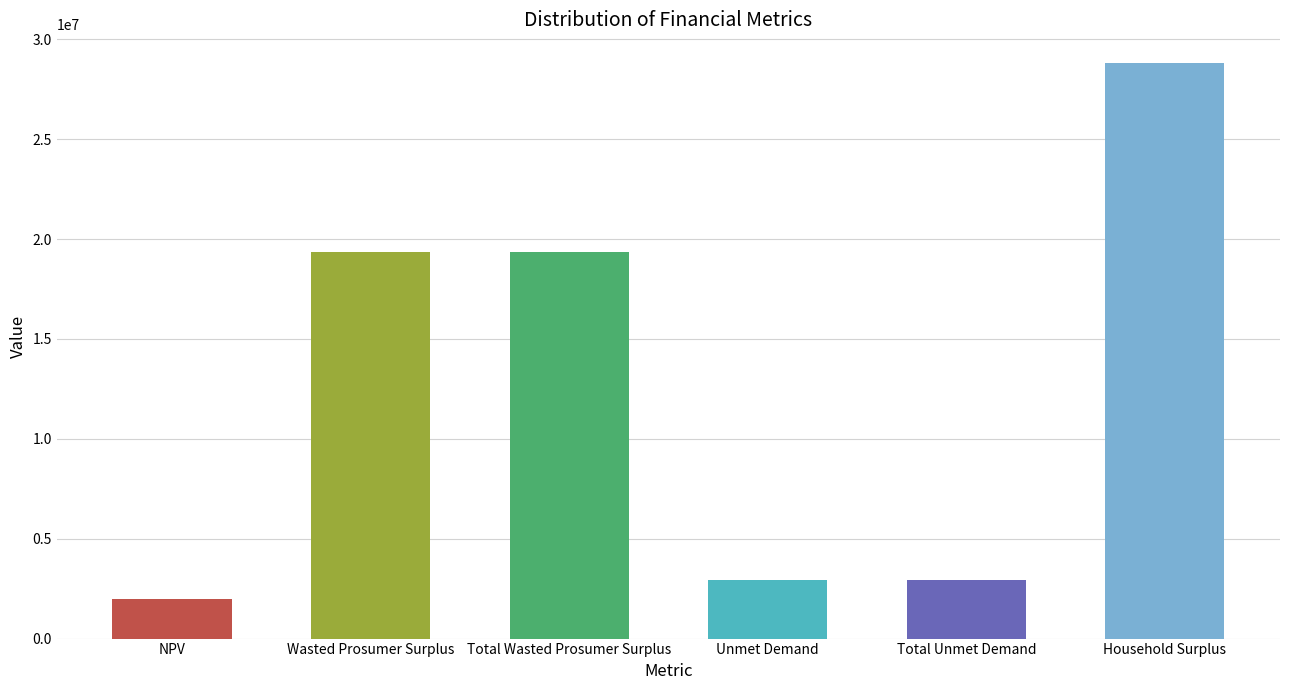

Where does the data first go above 19379142?

Wasted Prosumer Surplus